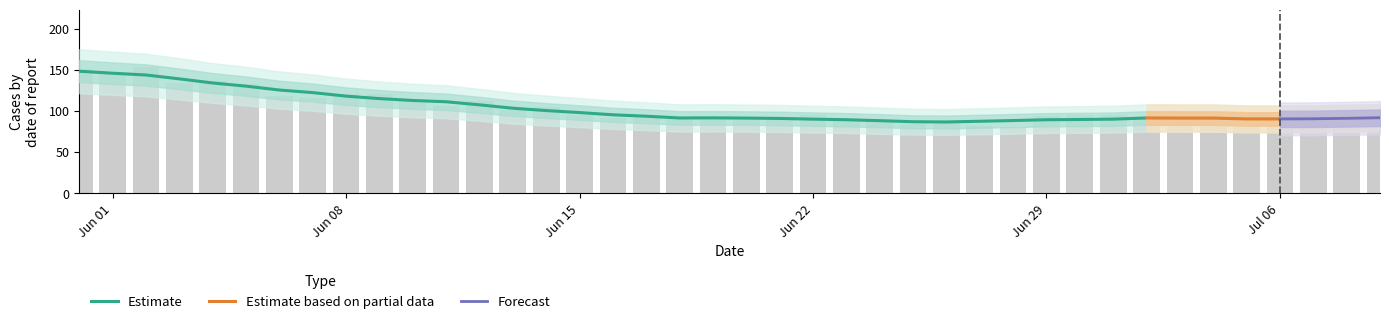

What is the greatest value displayed?

154